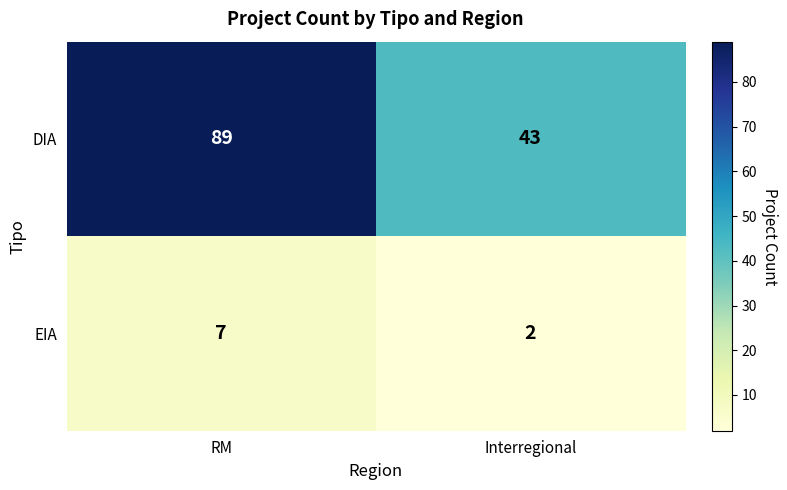

Reading left to right, extract all data points from this chart.

DIA: 89	43
EIA: 7	2